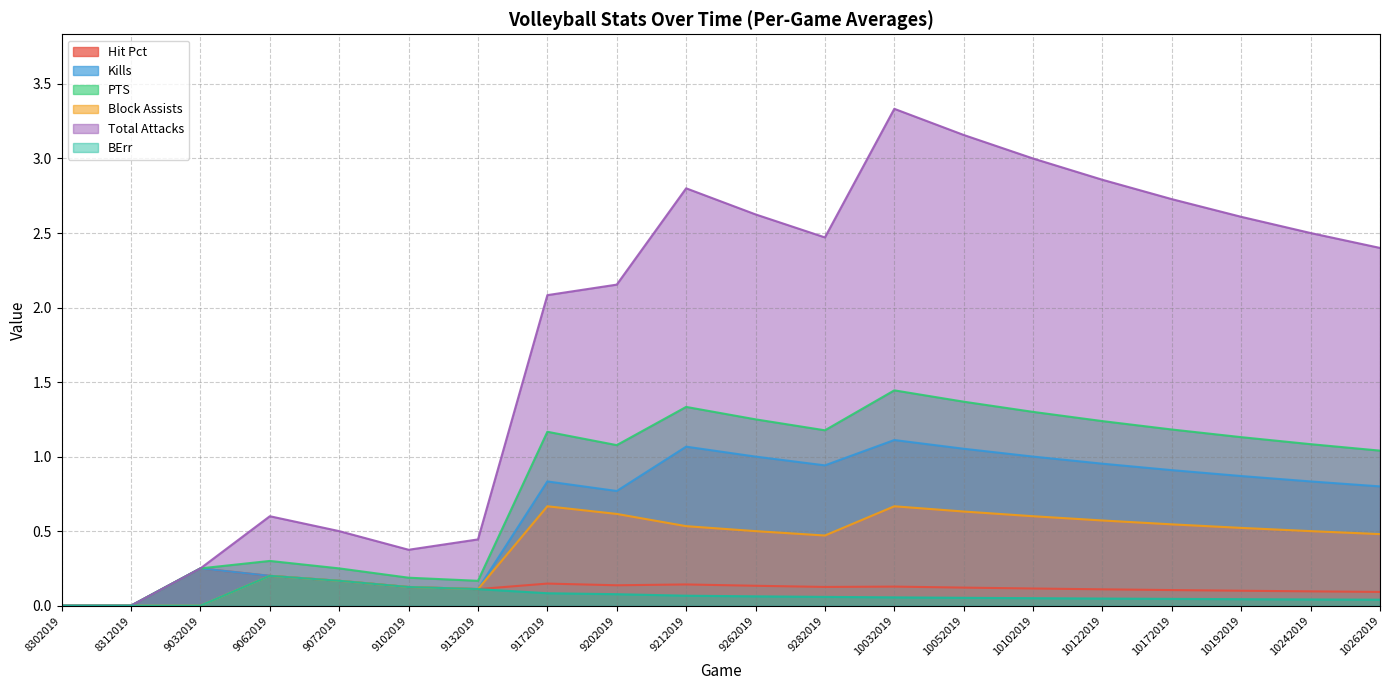

Where does the PTS series first go above 1?

9172019